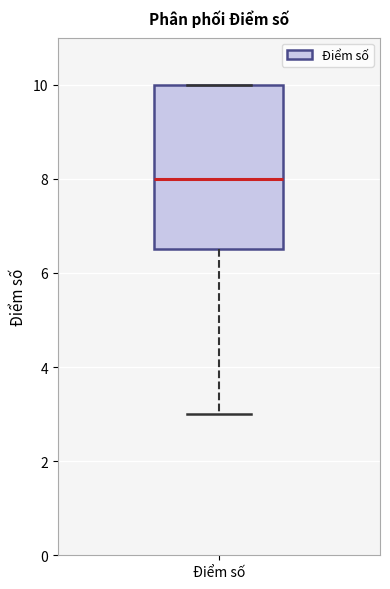

Read this box plot against the y-axis: the position of the median line, the range covered by the box, and the ends of both whiskers. The values are not printed on the chart, so give them approximately, as read against the axis.

median 8.0, box 6.6 to 10.0, whiskers 3.0 to 10.0